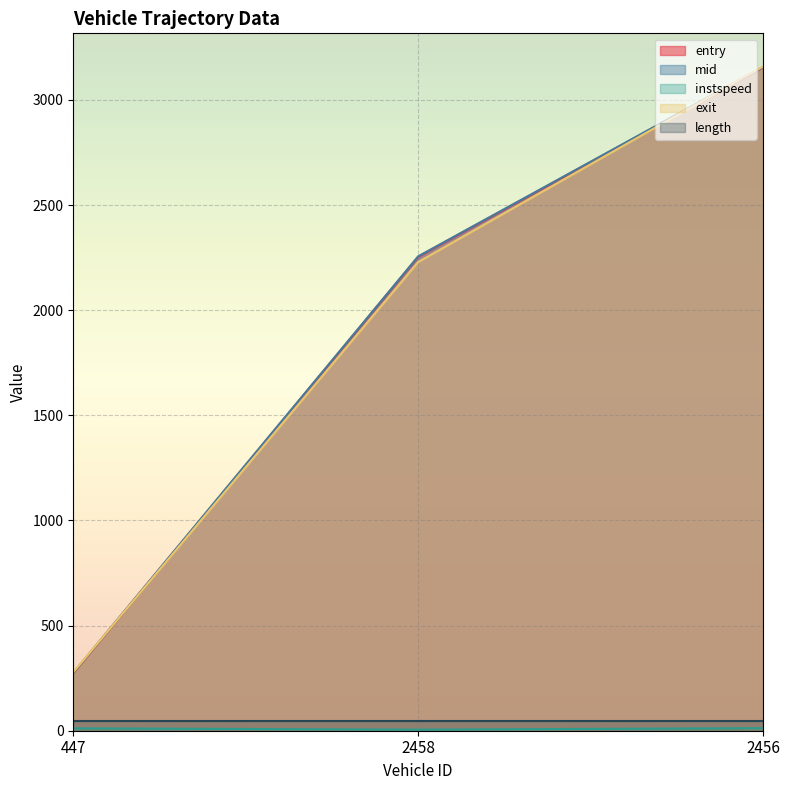

Which series has the largest total across all categories?

mid